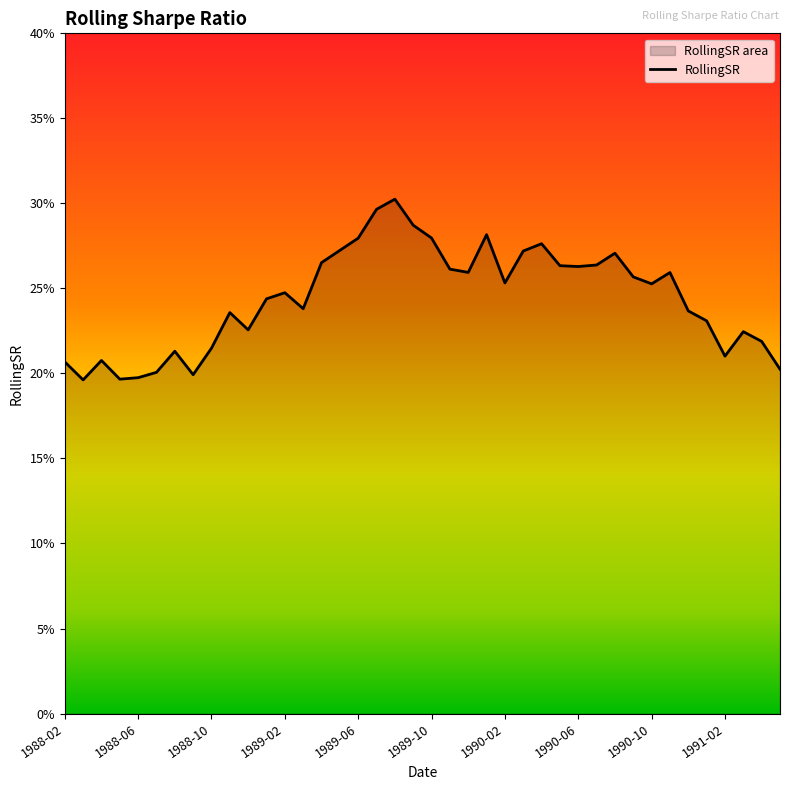

What is the difference between the maximum and second lowest values?

0.1